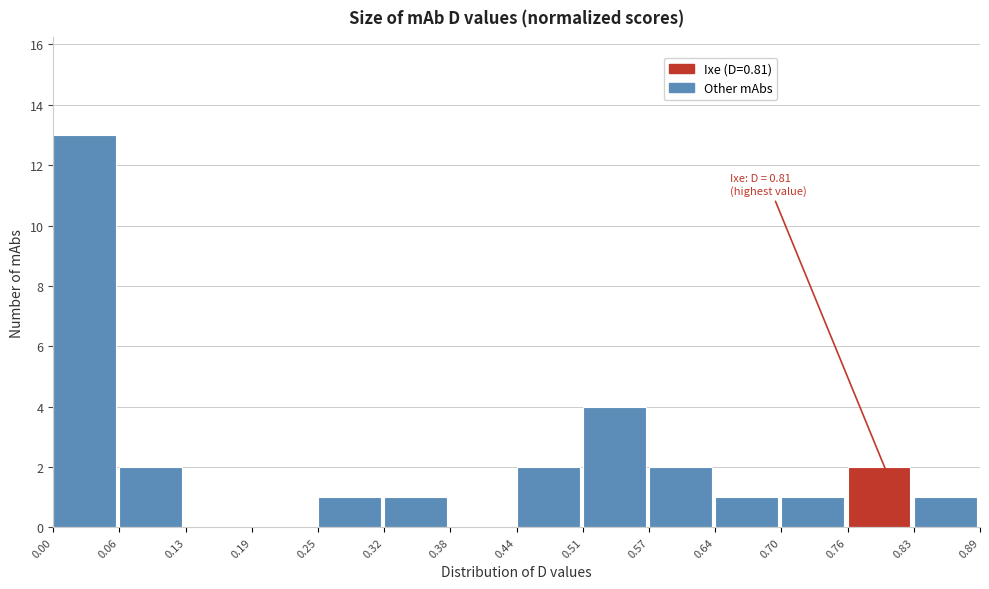

Which range on the x-axis has the tallest bar?

0.00 to 0.06